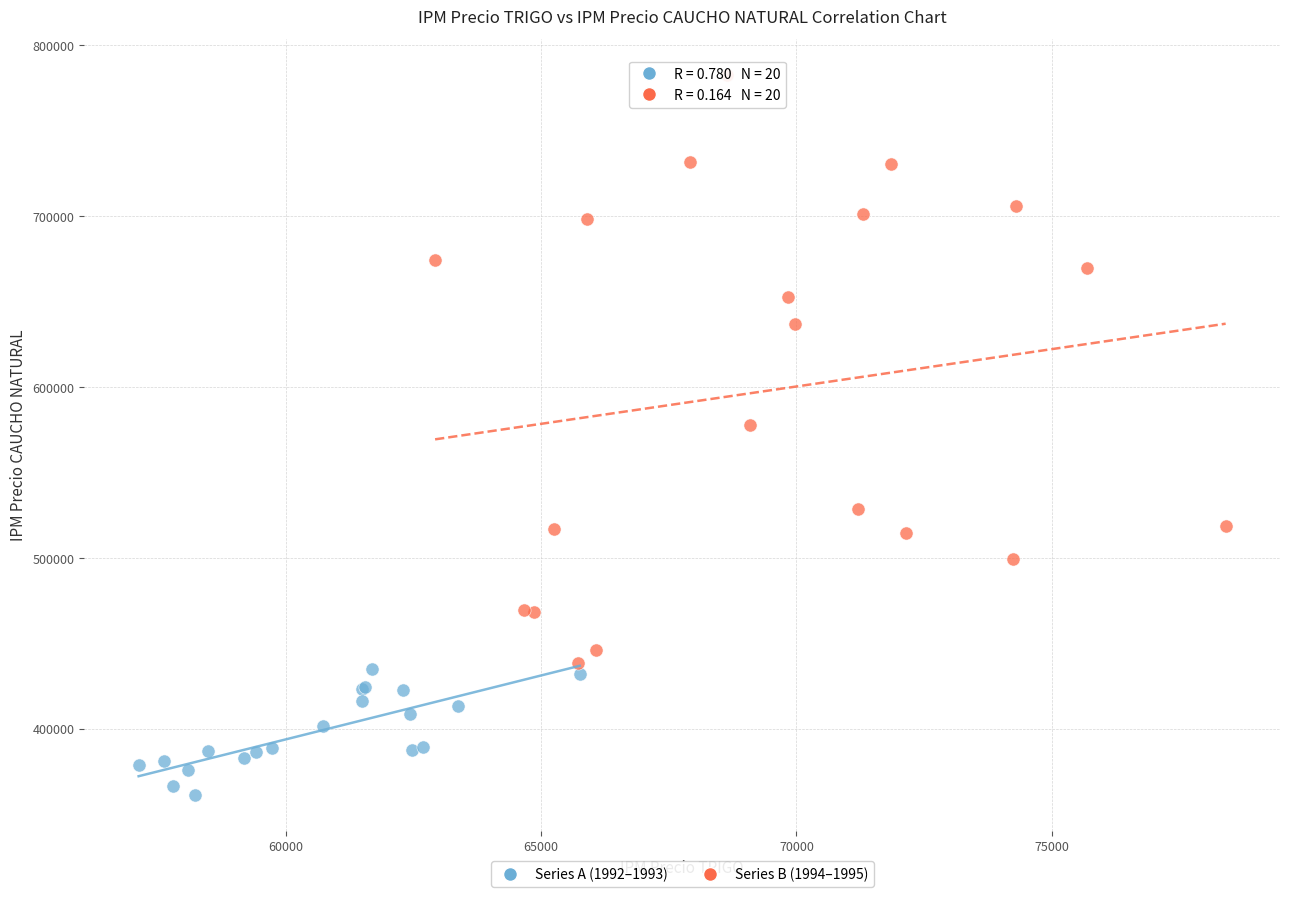

Which series reaches the maximum Y coordinate?

Series B (1994–1995)